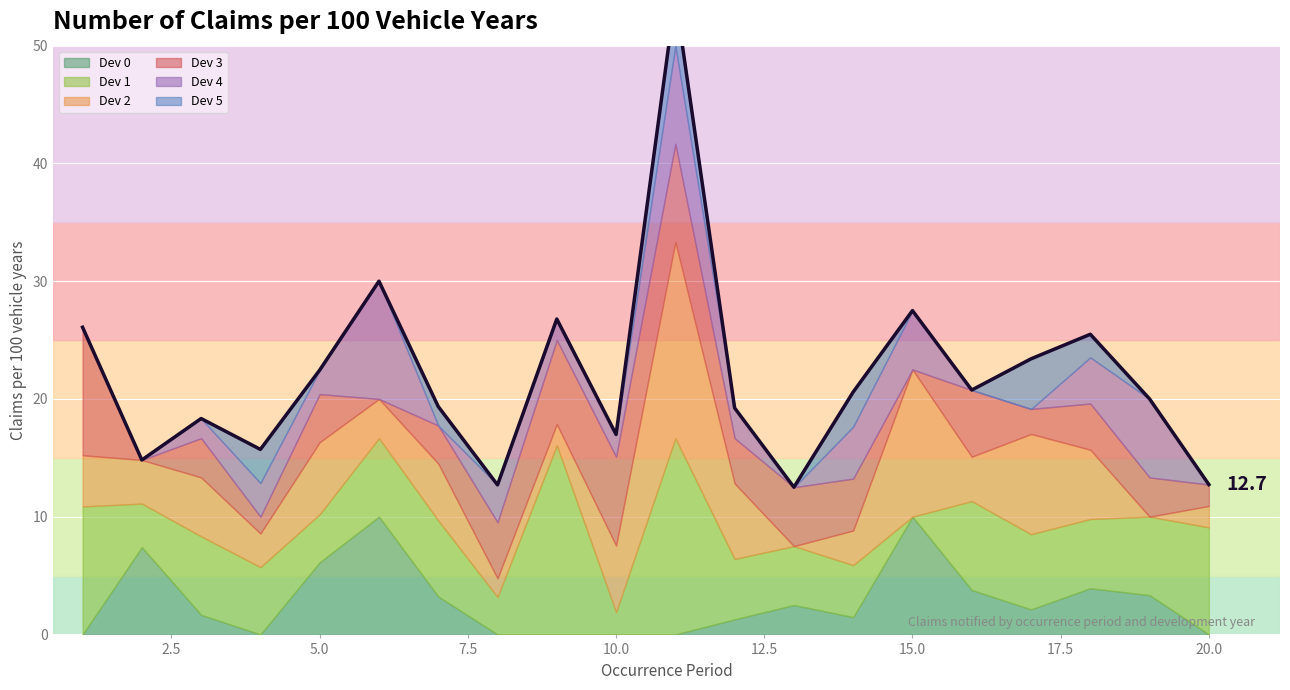

How many interior local peaks (higher than both neighbors) does the data have?

6